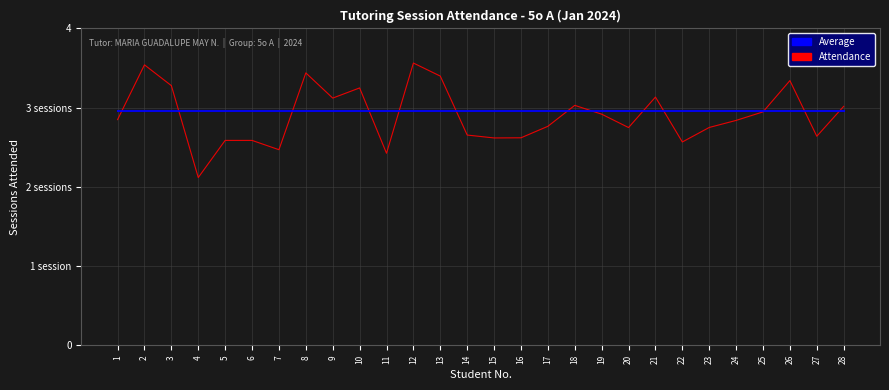

Reading left to right, extract all data points from this chart.

Attendance: 1=2.8	2=3.5	3=3.3	4=2.1	5=2.6	6=2.6	7=2.5	8=3.4	9=3.1	10=3.2	11=2.4	12=3.6	13=3.4	14=2.7	15=2.6	16=2.6	17=2.8	18=3.0	19=2.9	20=2.7	21=3.1	22=2.6	23=2.8	24=2.8	25=2.9	26=3.3	27=2.6	28=3.0
Average: 1=3.0	2=3.0	3=3.0	4=3.0	5=3.0	6=3.0	7=3.0	8=3.0	9=3.0	10=3.0	11=3.0	12=3.0	13=3.0	14=3.0	15=3.0	16=3.0	17=3.0	18=3.0	19=3.0	20=3.0	21=3.0	22=3.0	23=3.0	24=3.0	25=3.0	26=3.0	27=3.0	28=3.0